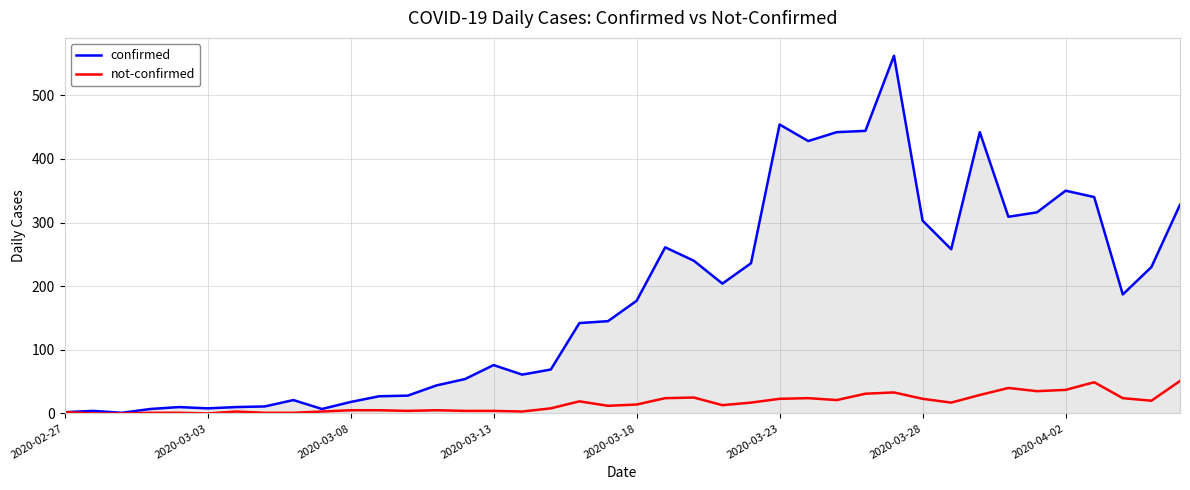

What is the difference between the maximum and minimum values in the not-confirmed series?

51